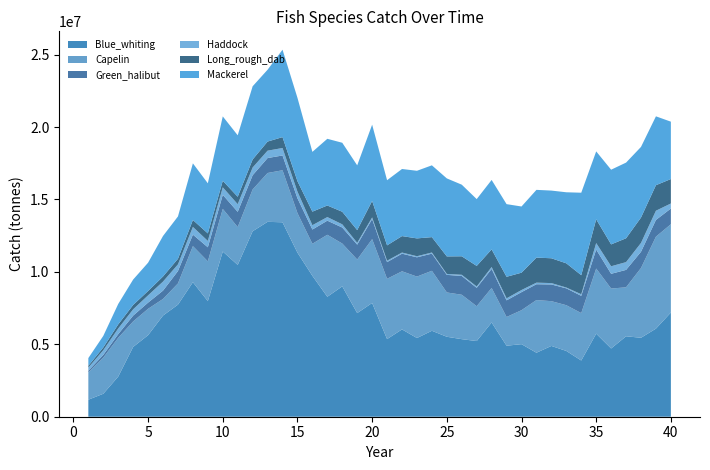

Reading left to right, list all the values displayed in this chart.

Blue_whiting: 1=1175091.8	2=1585099.7	3=2770014.2	4=4817779.5	5=5631633.6	6=6986609.9	7=7738513.6	8=9288219.2	9=7980611.4	10=11407235.4	11=10481453.7	12=12806163.8	13=13456756.6	14=13423794.8	15=11326681.9	16=9729316.8	17=8283021.0	18=9001725.9	19=7155072.5	20=7853856.9	21=5359892.2	22=6029866.8	23=5433803.5	24=5934118.0	25=5521409.3	26=5354747.8	27=5224853.7	28=6507077.9	29=4902876.2	30=5010093.6	31=4418329.6	32=4887676.8	33=4541535.1	34=3881298.0	35=5733892.7	36=4712014.6	37=5553658.5	38=5451589.1	39=6081984.8	40=7195378.8
Capelin: 1=1887085.9	2=2490374.7	3=2679666.1	4=1761979.8	5=1820401.3	6=1144492.3	7=1465394.6	8=2491643.7	9=2747090.6	10=2943152.1	11=2614100.1	12=2885652.3	13=3371196.3	14=3594479.5	15=2733780.3	16=2212865.5	17=4279709.1	18=2956664.7	19=3699729.3	20=4410618.8	21=4163286.3	22=4011371.7	23=4242282.8	24=4141531.8	25=3059891.3	26=3066853.0	27=2405851.9	28=2385195.6	29=1983461.1	30=2346273.6	31=3636812.7	32=3090946.6	33=3158393.0	34=3273421.1	35=4497452.2	36=4138690.9	37=3381191.5	38=4818339.3	39=6350762.8	40=6096127.0
Green_halibut: 1=110926.9	2=192068.6	3=249535.3	4=401605.1	5=426507.7	6=574811.2	7=854158.1	8=792423.4	9=970339.4	10=968539.8	11=1051889.3	12=983015.4	13=1031932.3	14=1019550.6	15=1020916.6	16=982896.0	17=974108.2	18=1104722.9	19=1025974.4	20=1383313.4	21=1151772.5	22=1215786.6	23=1330892.2	24=1185638.3	25=1212966.7	26=1299277.4	27=1268169.3	28=1315860.2	29=1148785.3	30=1245560.9	31=1092493.3	32=1152812.4	33=1163693.1	34=1190394.5	35=1310066.1	36=1017310.9	37=1203523.6	38=1118014.6	39=1154524.6	40=1083841.6
Haddock: 1=219409.4	2=323114.8	3=393903.4	4=434149.4	5=502531.3	6=626281.4	7=460548.0	8=532781.3	9=438709.0	10=520917.0	11=527073.3	12=532950.2	13=509897.1	14=515448.1	15=463414.3	16=299030.5	17=248316.2	18=221828.8	19=127045.7	20=113584.9	21=99334.1	22=79380.7	23=74902.6	24=78090.1	25=65552.2	26=79389.7	27=93235.2	28=129693.9	29=138556.8	30=146715.5	31=109597.6	32=96180.0	33=56648.0	34=112769.5	35=451063.9	36=520774.8	37=536439.8	38=611563.2	39=636131.6	40=348491.2
Long_rough_dab: 1=126059.4	2=188971.9	3=281727.3	4=302114.2	5=299102.7	6=350056.5	7=385463.2	8=477921.0	9=520397.5	10=449214.3	11=513567.4	12=553607.4	13=628583.5	14=751705.5	15=717205.8	16=936187.9	17=798498.7	18=867375.8	19=876543.9	20=1136421.2	21=1058166.5	22=1135727.5	23=1230257.5	24=1060482.8	25=1209203.0	26=1277458.7	27=1419938.7	28=1216874.4	29=1488156.3	30=1196086.9	31=1729196.7	32=1712962.6	33=1671440.9	34=1314211.6	35=1638479.9	36=1510191.7	37=1645979.5	38=1753296.2	39=1761960.8	40=1686866.2
Mackerel: 1=531040.1	2=799843.3	3=1409433.0	4=1753495.2	5=1954881.1	6=2797382.9	7=2925306.6	8=3911063.2	9=3460371.3	10=4447341.2	11=4244276.9	12=5054479.9	13=4959734.8	14=6037410.4	15=5757779.0	16=4127096.6	17=4605501.6	18=4763642.2	19=4472084.1	20=5266197.2	21=4498398.2	22=4632448.6	23=4668686.2	24=4958095.9	25=5385504.5	26=4944106.4	27=4613962.1	28=4793459.2	29=5016092.2	30=4570406.8	31=4677430.7	32=4673651.8	33=4905534.5	34=5694775.6	35=4689352.5	36=5157187.8	37=5224788.4	38=4877269.2	39=4755214.7	40=3961194.9